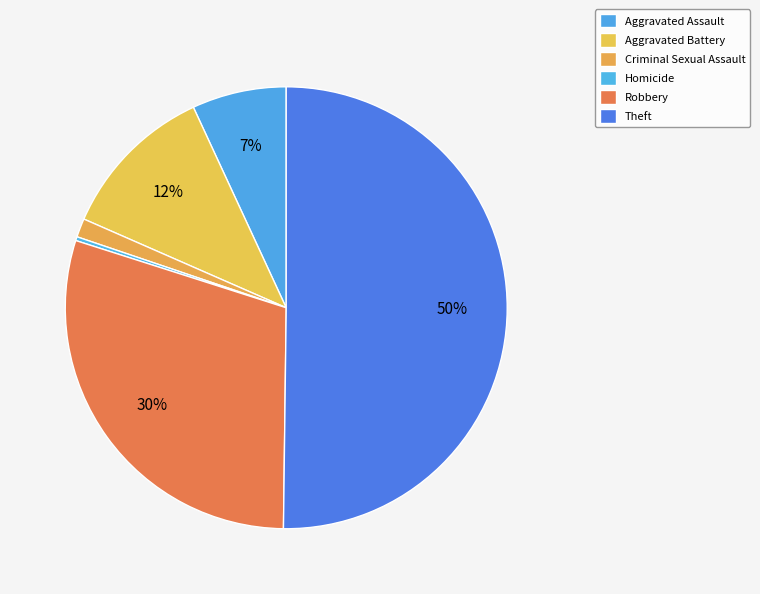

Approximately how many times larger is the value at Aggravated Assault compared to Aggravated Battery?

0.6